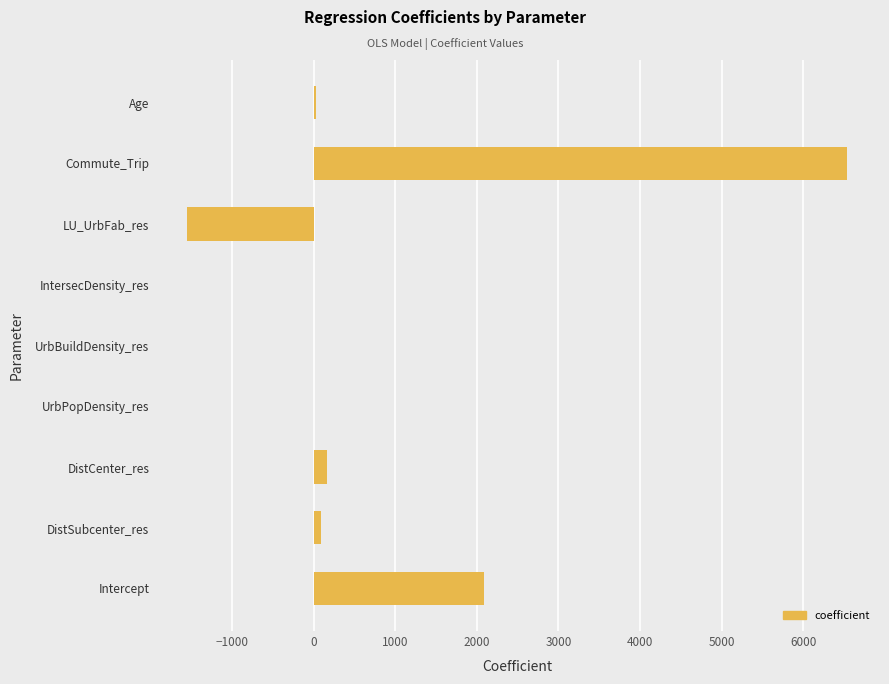

What is the greatest value displayed?

6535.2